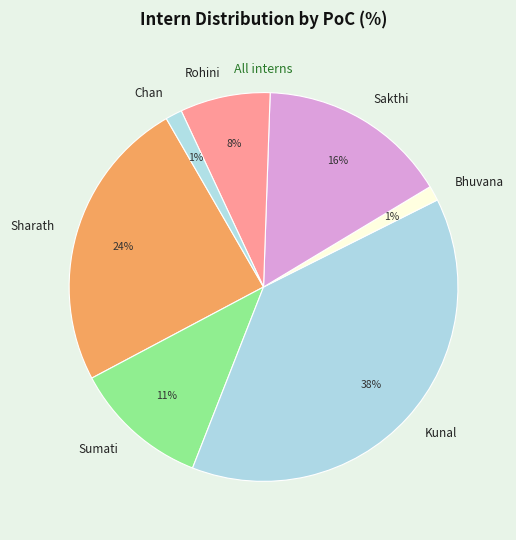

Which category has the biggest portion of the pie?

Kunal